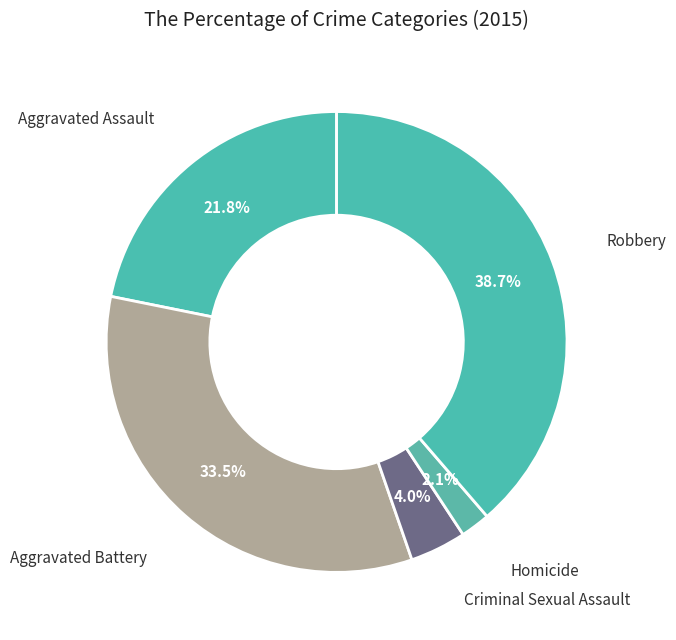

Count the number of slices in the pie.

5